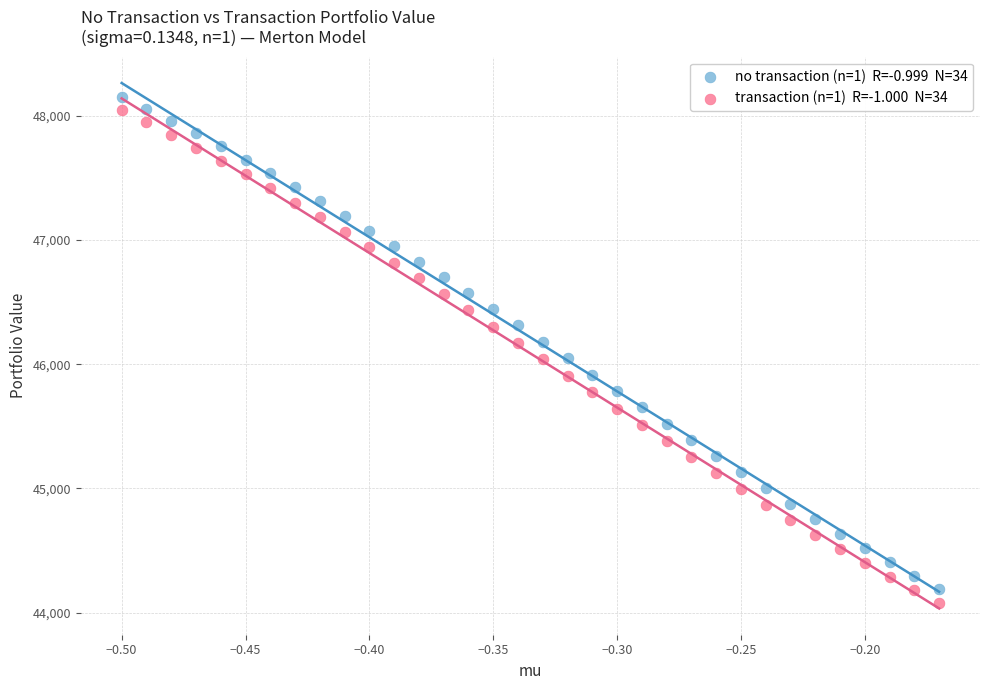

Across all data points, what is the range of Y values (max minus min)?

4072.7